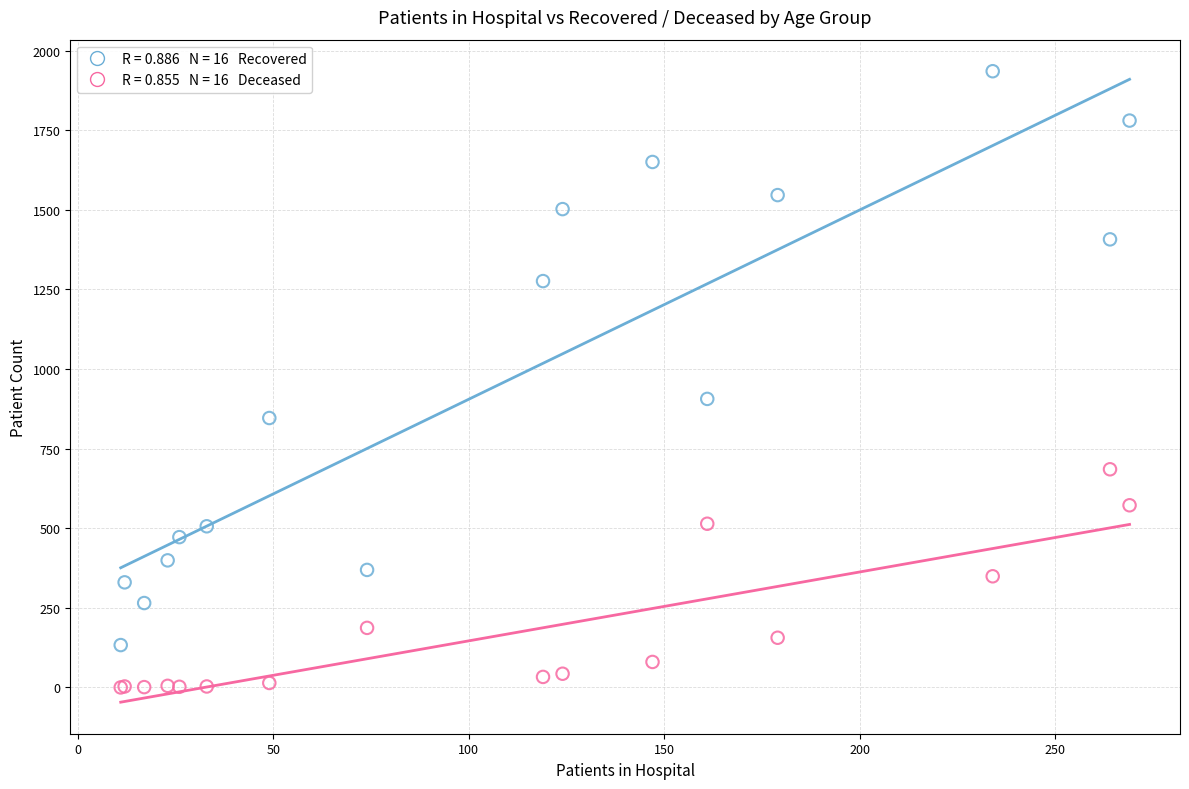

Across all series, what Y value is closest to 967?

906